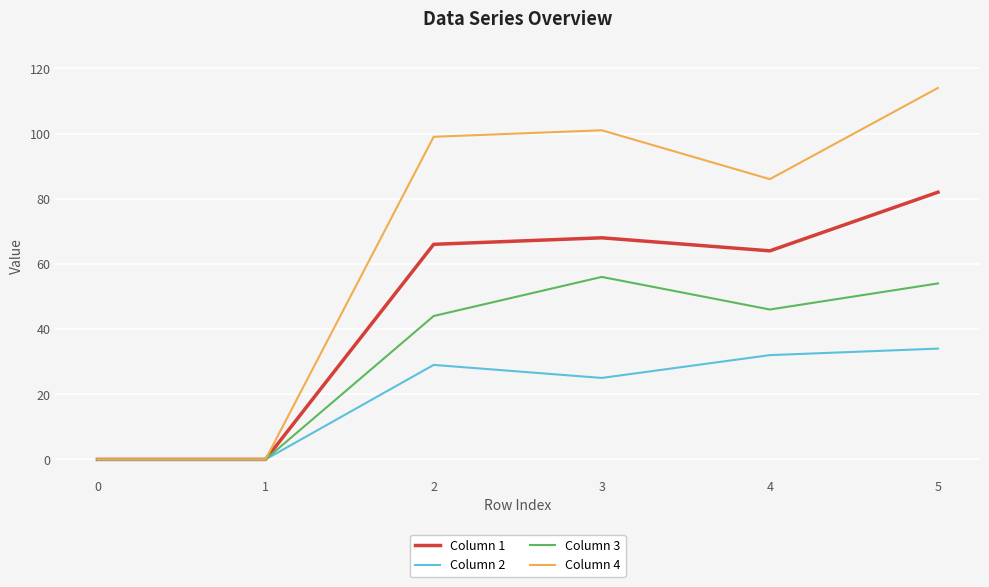

Is it true that Column 1 equals 82 at 5?

True